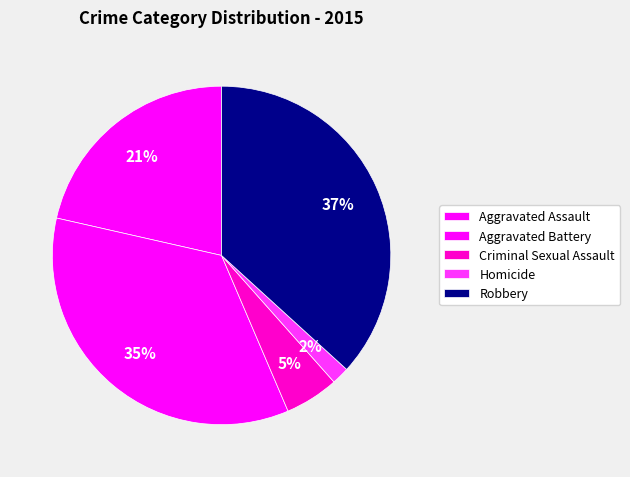

Is there a majority slice in this chart?

No